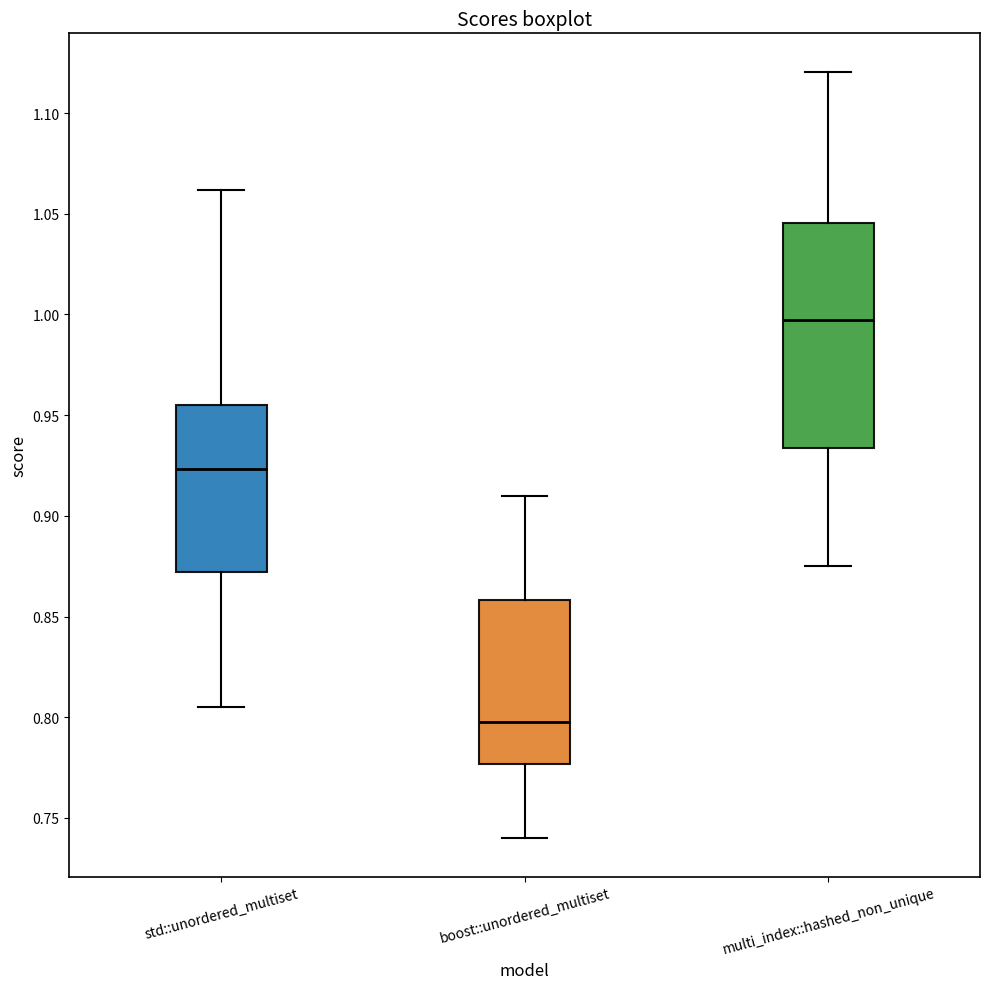

Which box's median line is the lowest?

boost::unordered_multiset